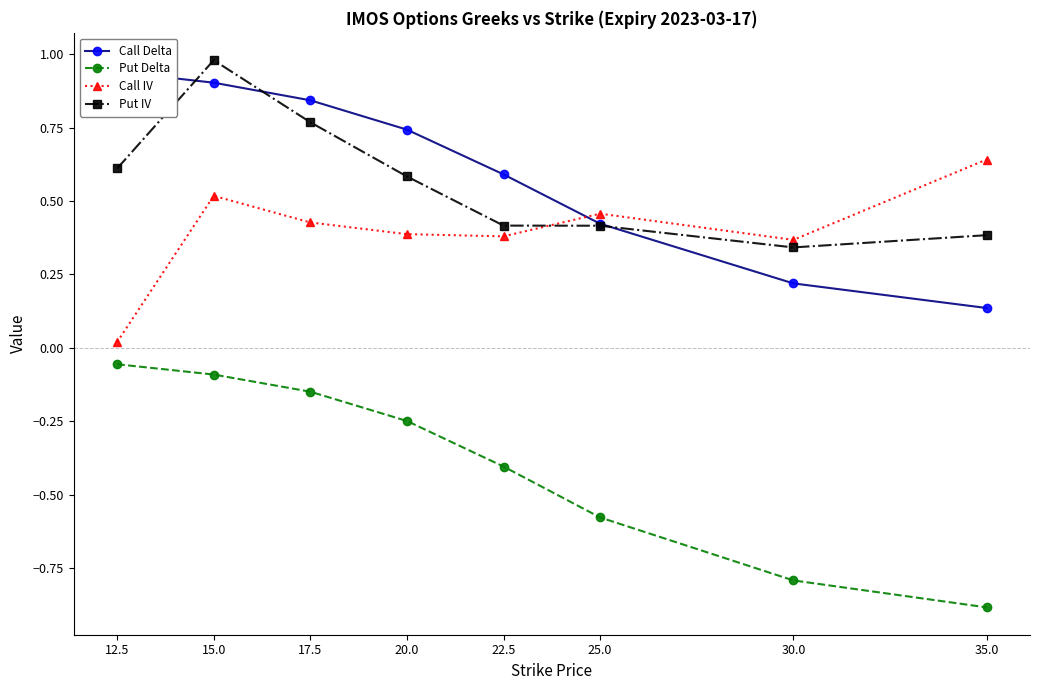

What is the difference between the Call IV values at 12.5 and 35.0?

0.6